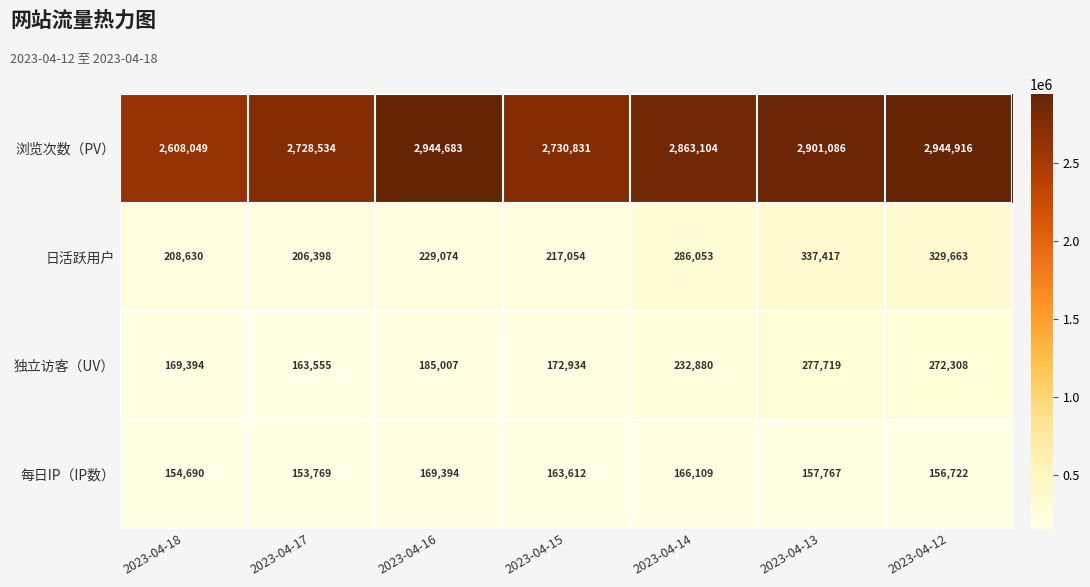

The 每日IP（IP数） series shows 163612 at 2023-04-15. True or false?

True